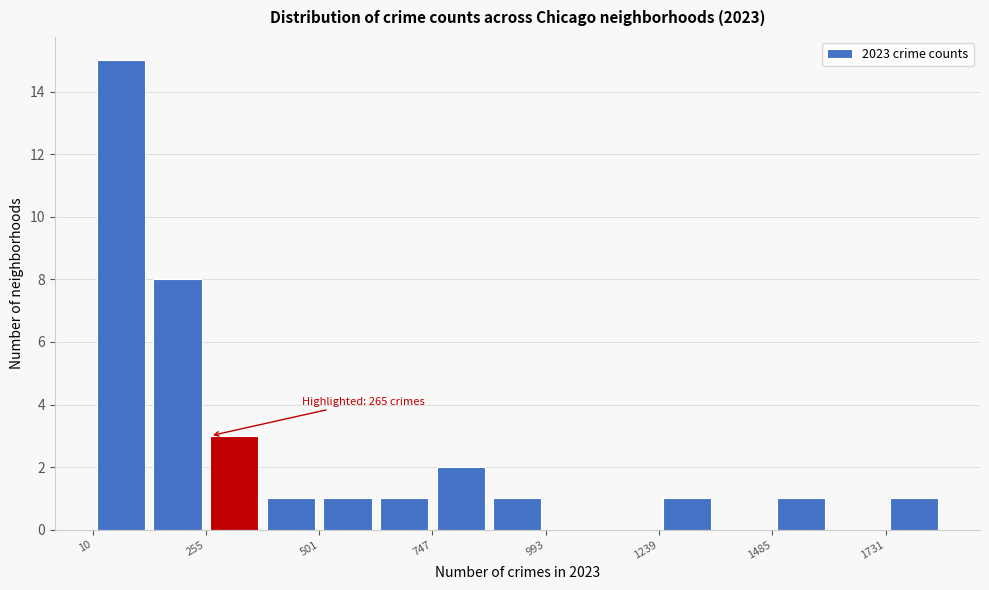

Read against the x-axis, roughly where is the centre of the tallest bar?

50